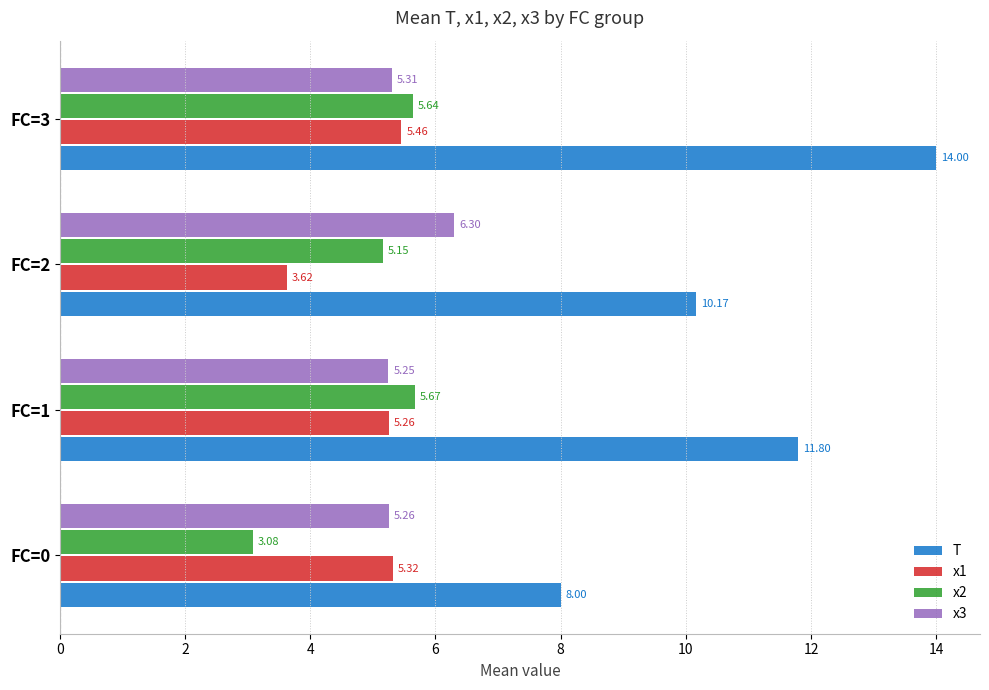

What are all the series names shown in the legend?

T, x1, x2, x3